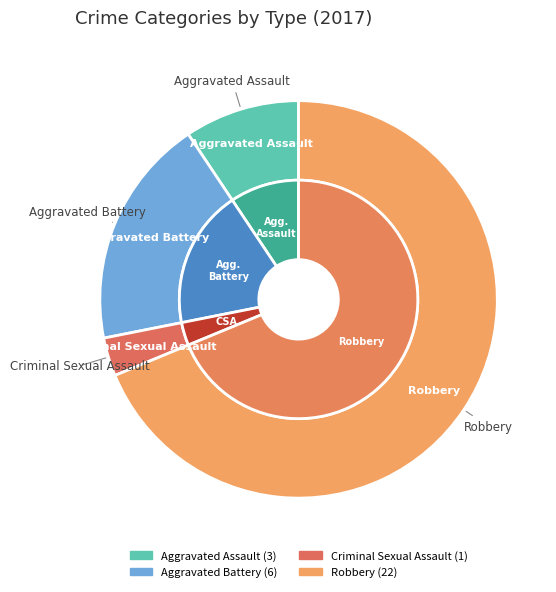

To the nearest percent, what is the combined percentage of Aggravated Battery and Criminal Sexual Assault?

22%